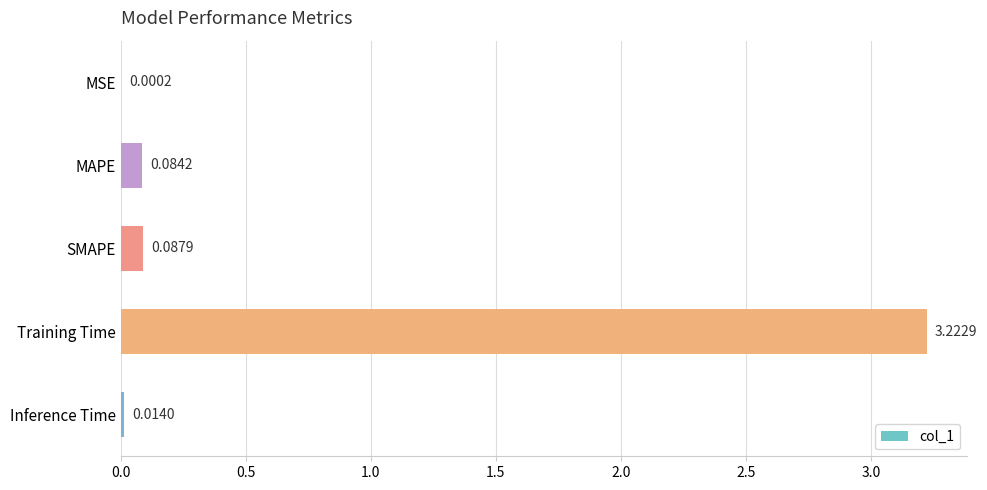

Which label corresponds to the largest value in the chart?

Training Time